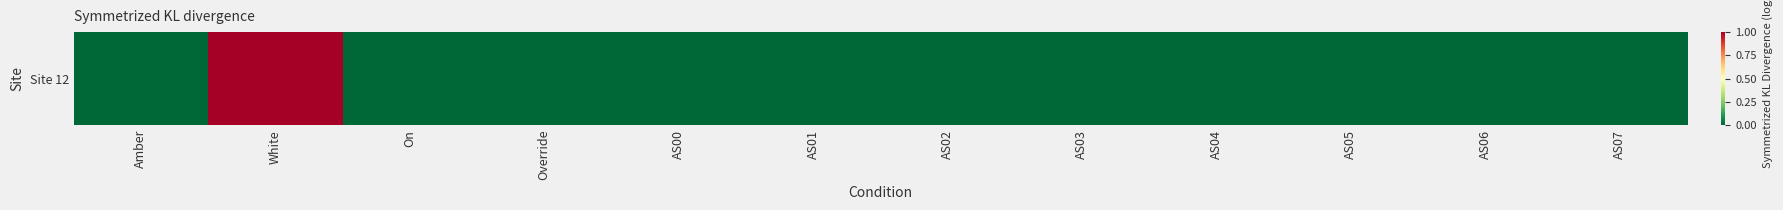

Which category has the lowest value across all series?

Amber